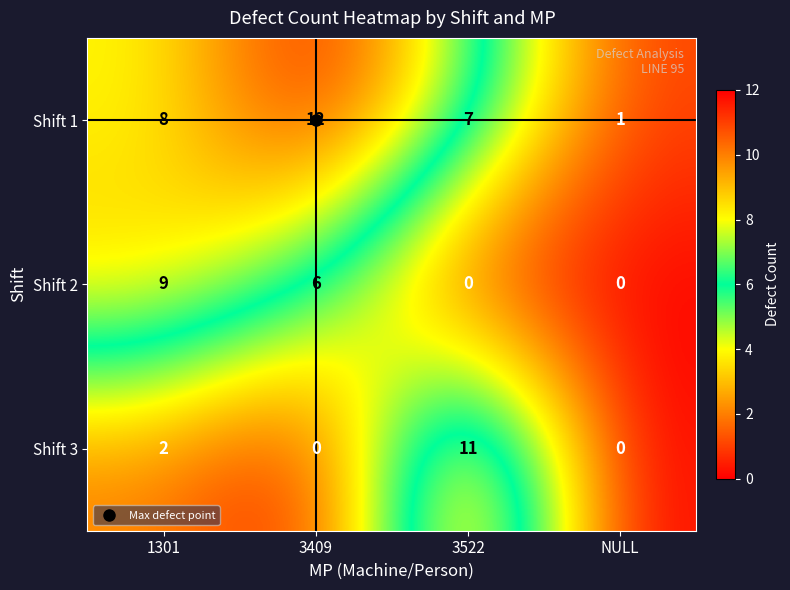

Which series changed the most between 3409 and NULL?

Shift 1